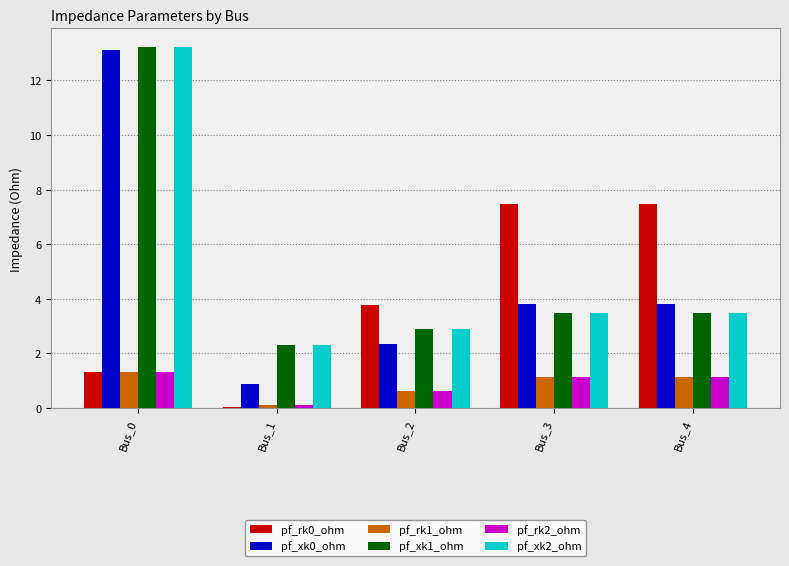

Are the bars grouped side by side (vs. stacked)?

Yes